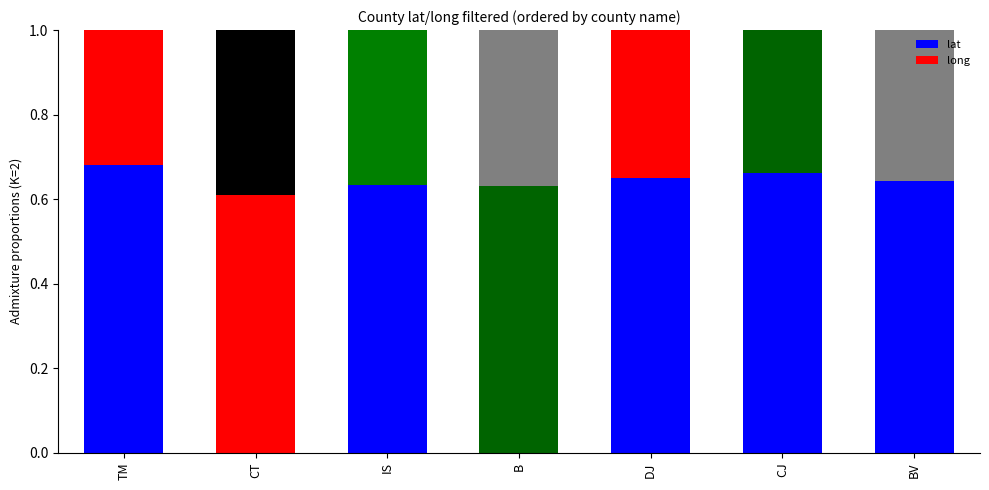

Which series has the largest total across all categories?

lat